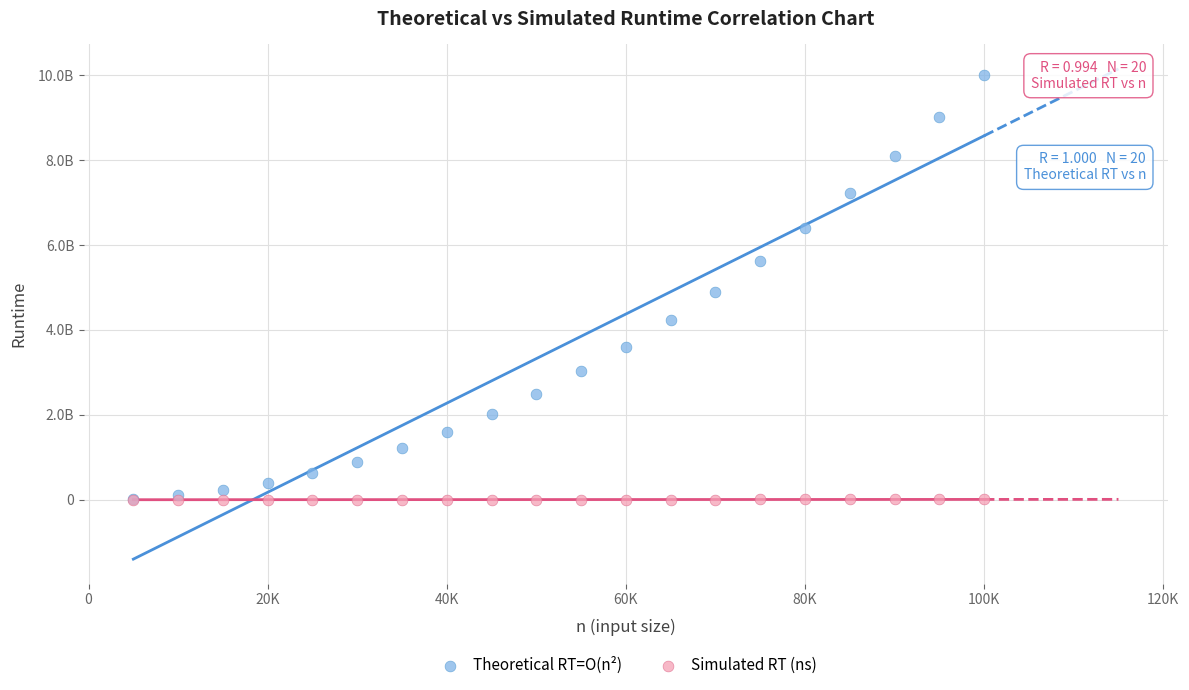

Which series has the largest Y range (max minus min)?

Theoretical RT=O(n²)